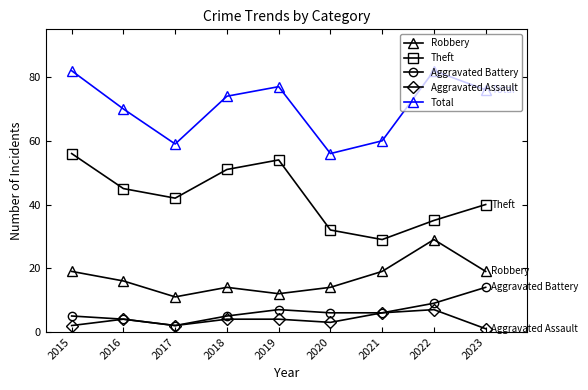

How many interior local peaks does the Theft series have?

1